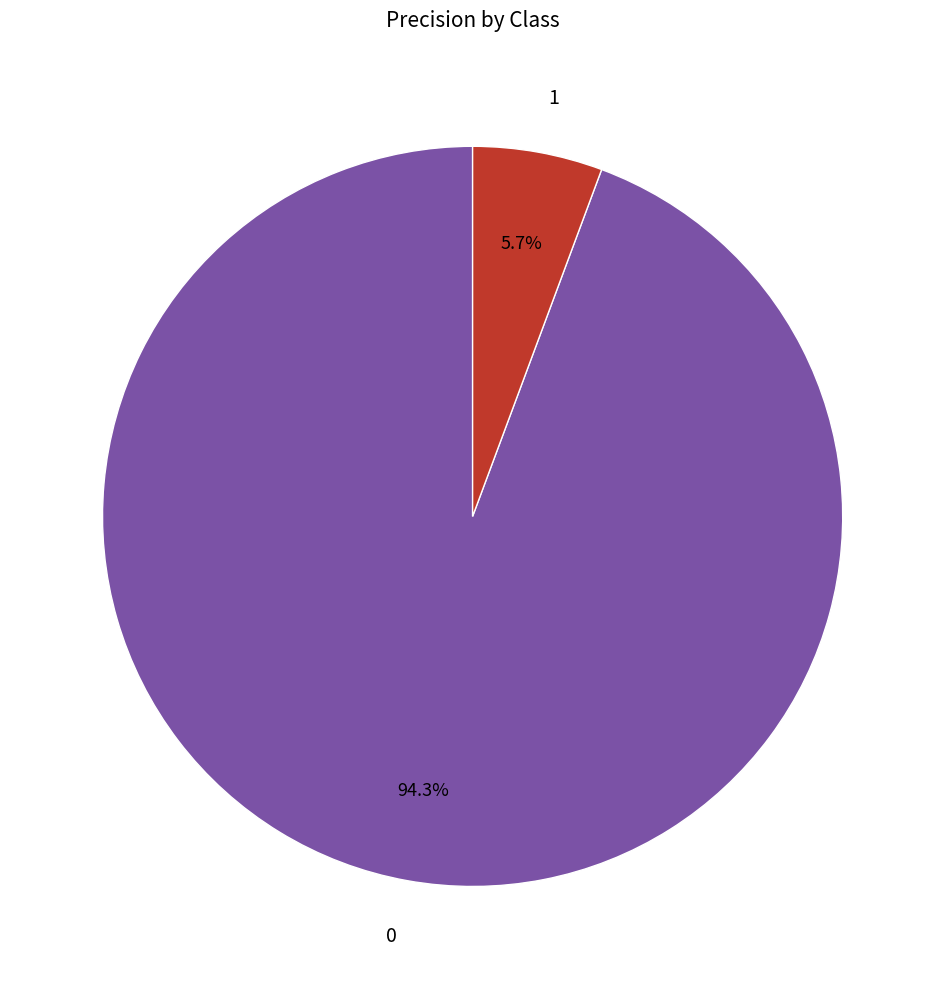

Is the sum of 1 and 0 greater than half?

Yes